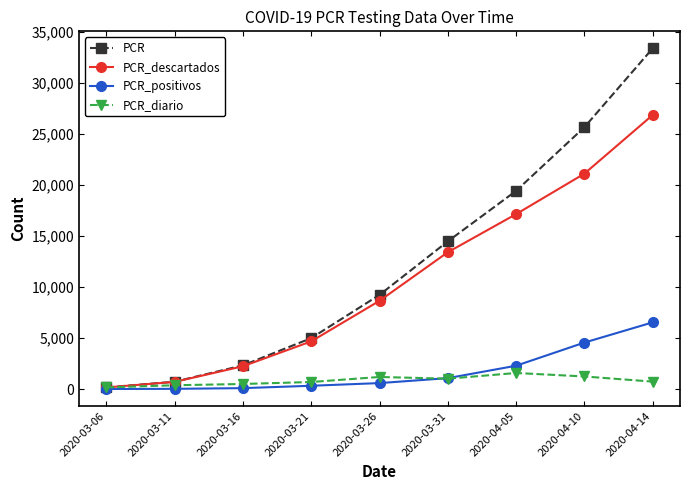

What is the greatest value displayed?

33366